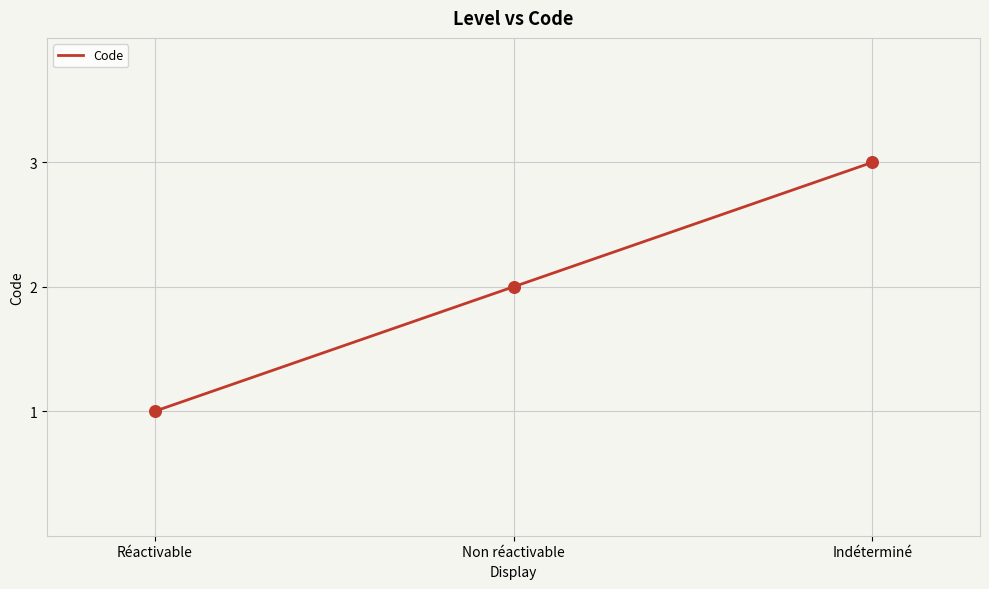

Between Non réactivable and Réactivable, which is larger?

Non réactivable